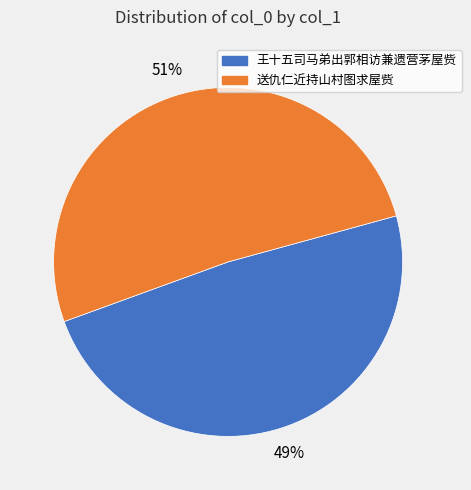

Count the number of slices in the pie.

2